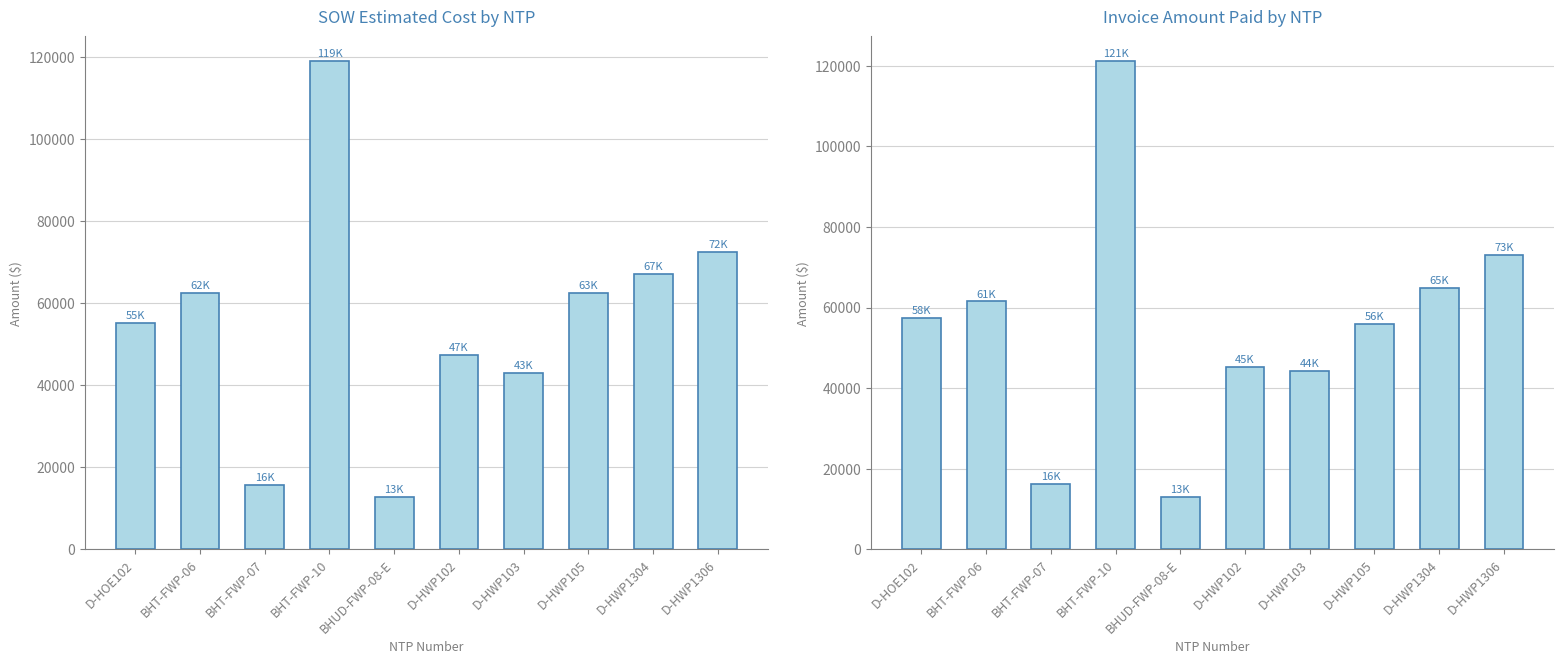

What is the label of the 6th bar from the right?

BHUD-FWP-08-E